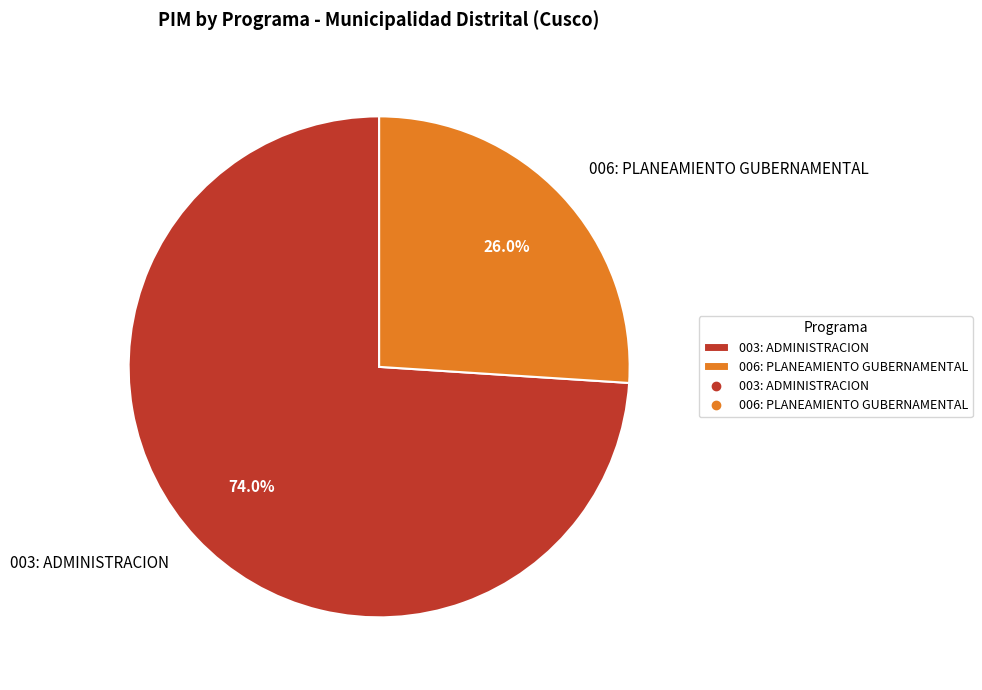

What is the total percentage of 006: PLANEAMIENTO GUBERNAMENTAL and 003: ADMINISTRACION?

100.0%